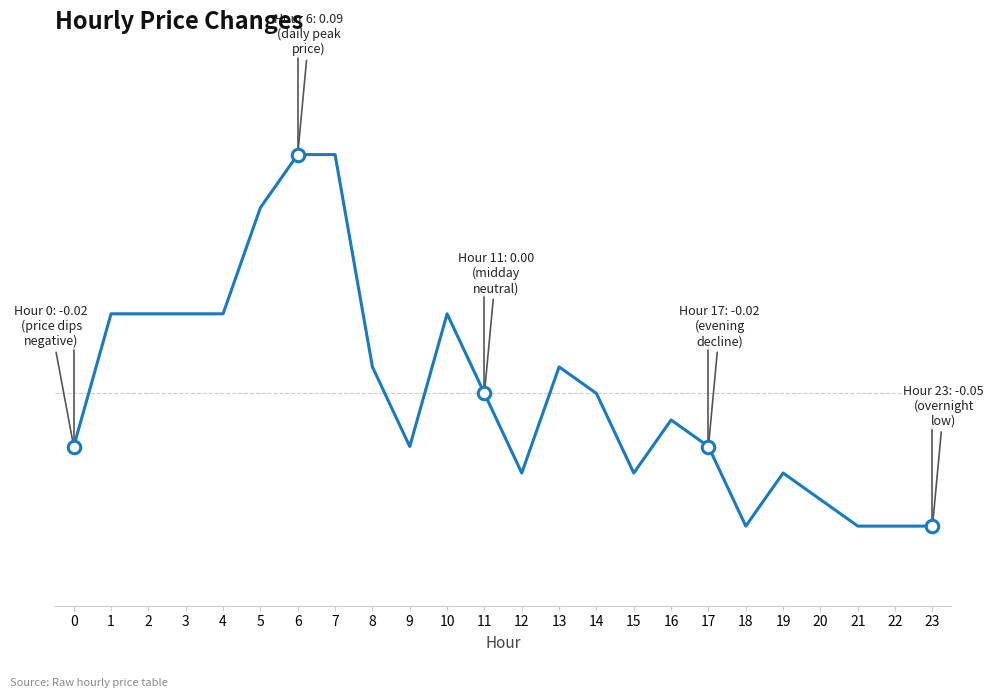

Is this an area chart (filled region under the line)?

No